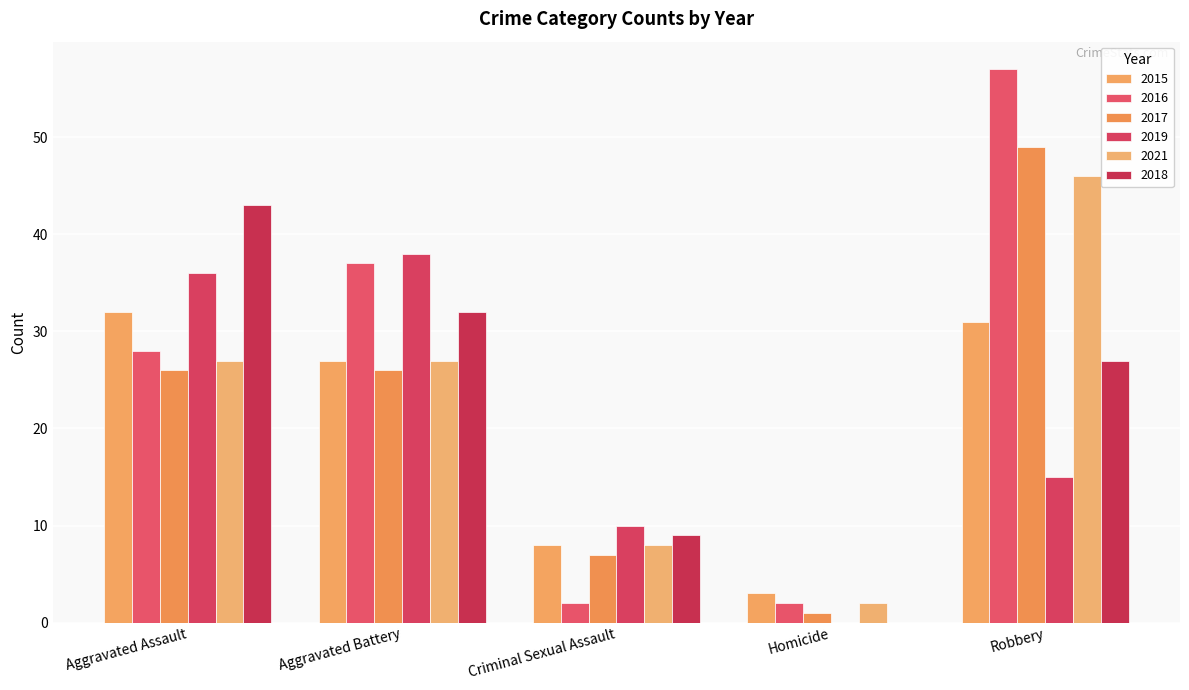

Are the bars horizontal?

No